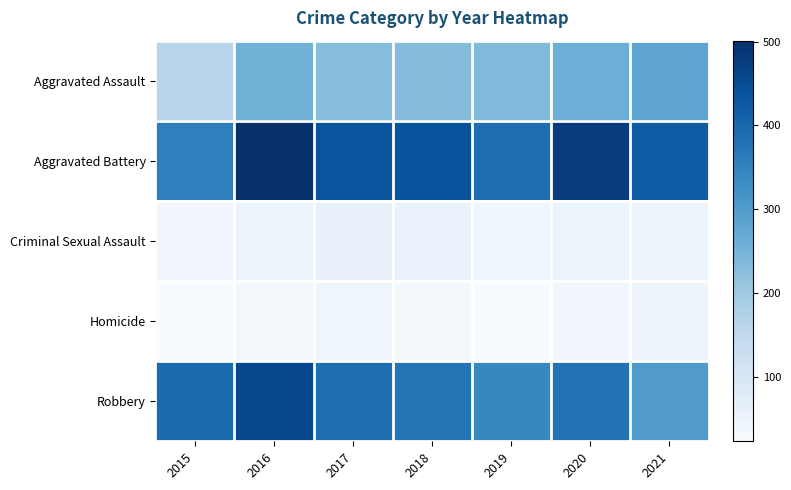

At which category does the chart reach its peak across all series?

2016